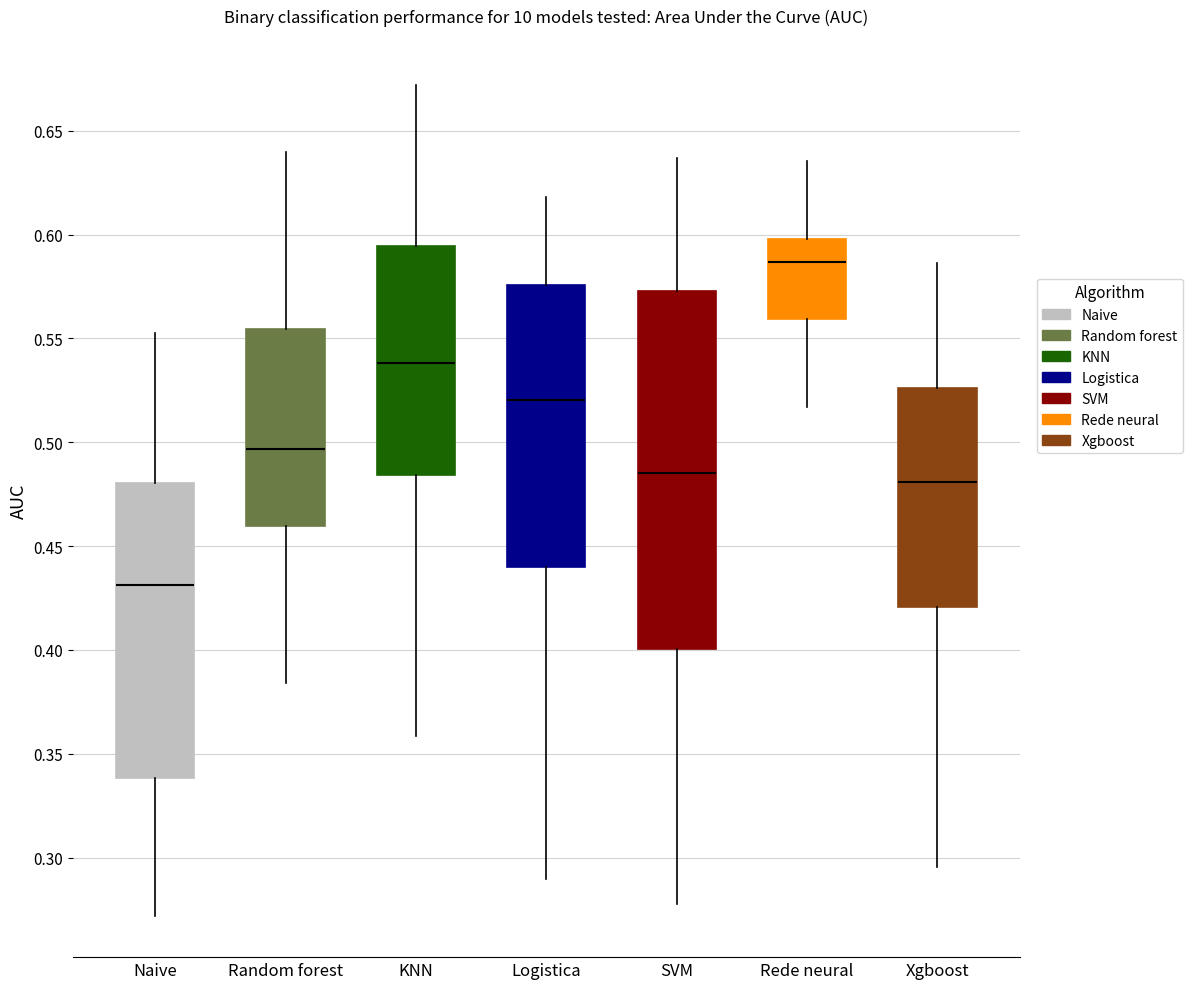

Where is the lower edge of the box for SVM on the y-axis? The values are not printed on the chart, so give them approximately, as read against the axis.

0.400